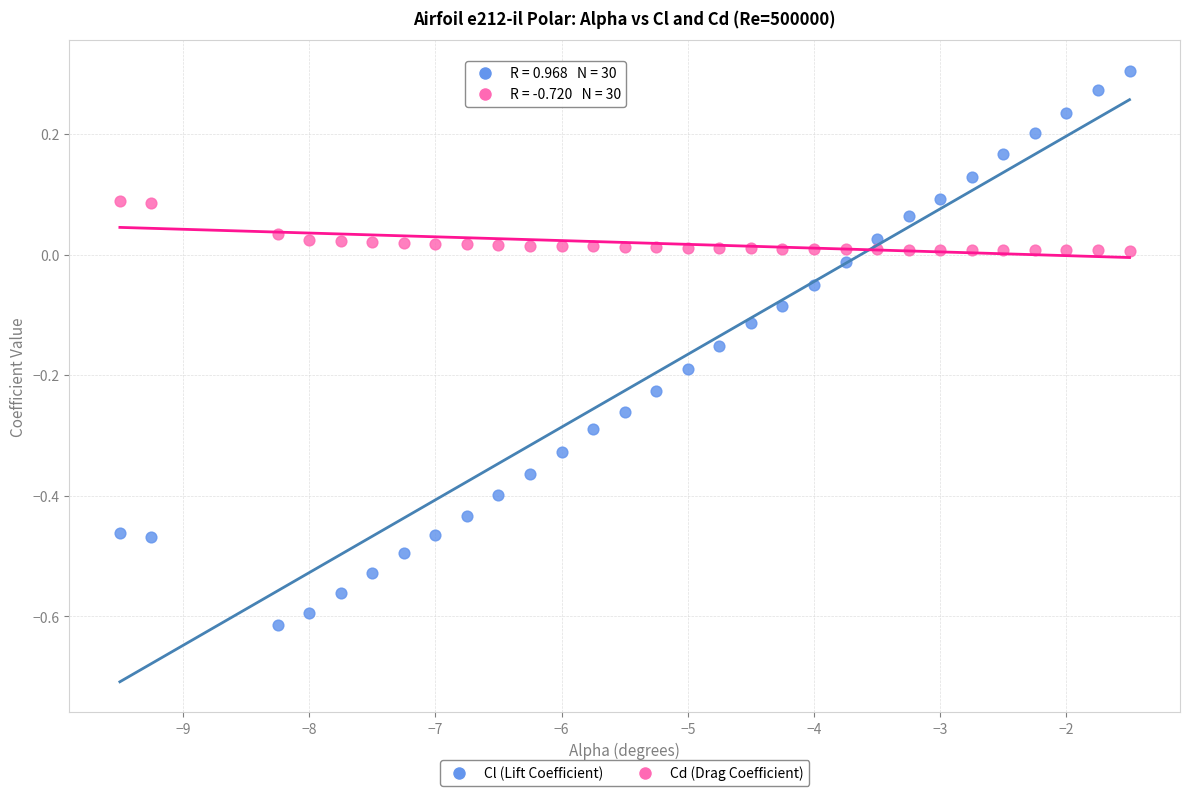

What are all the series names shown in the legend?

Cl (Lift Coefficient), Cd (Drag Coefficient)